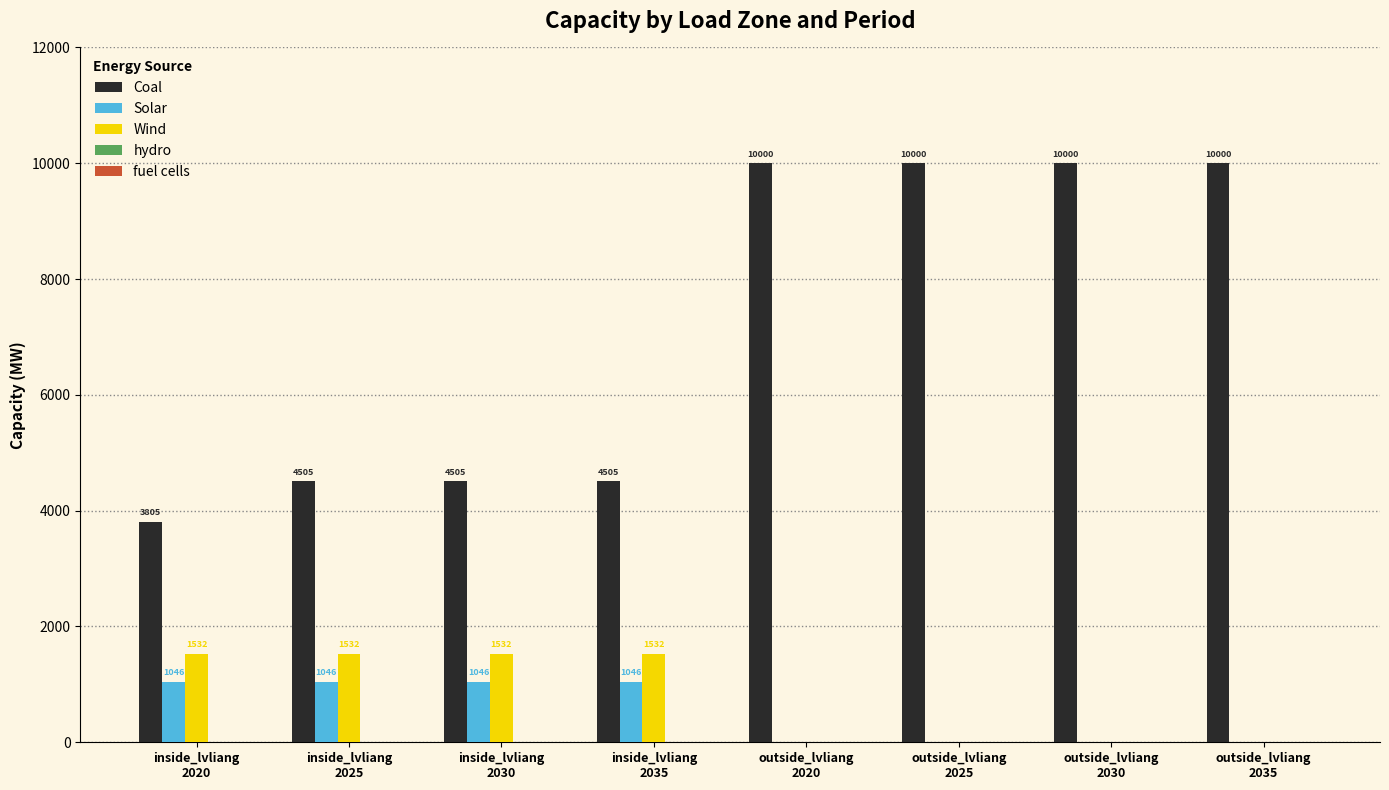

What is the maximum value shown in the chart?

10000.0